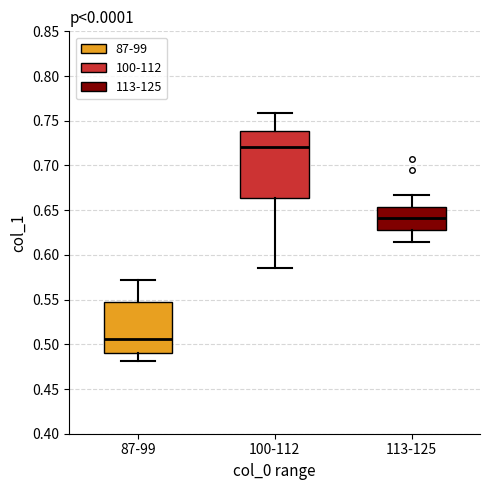

Which box is the tallest, from its lower edge to its upper edge?

100-112